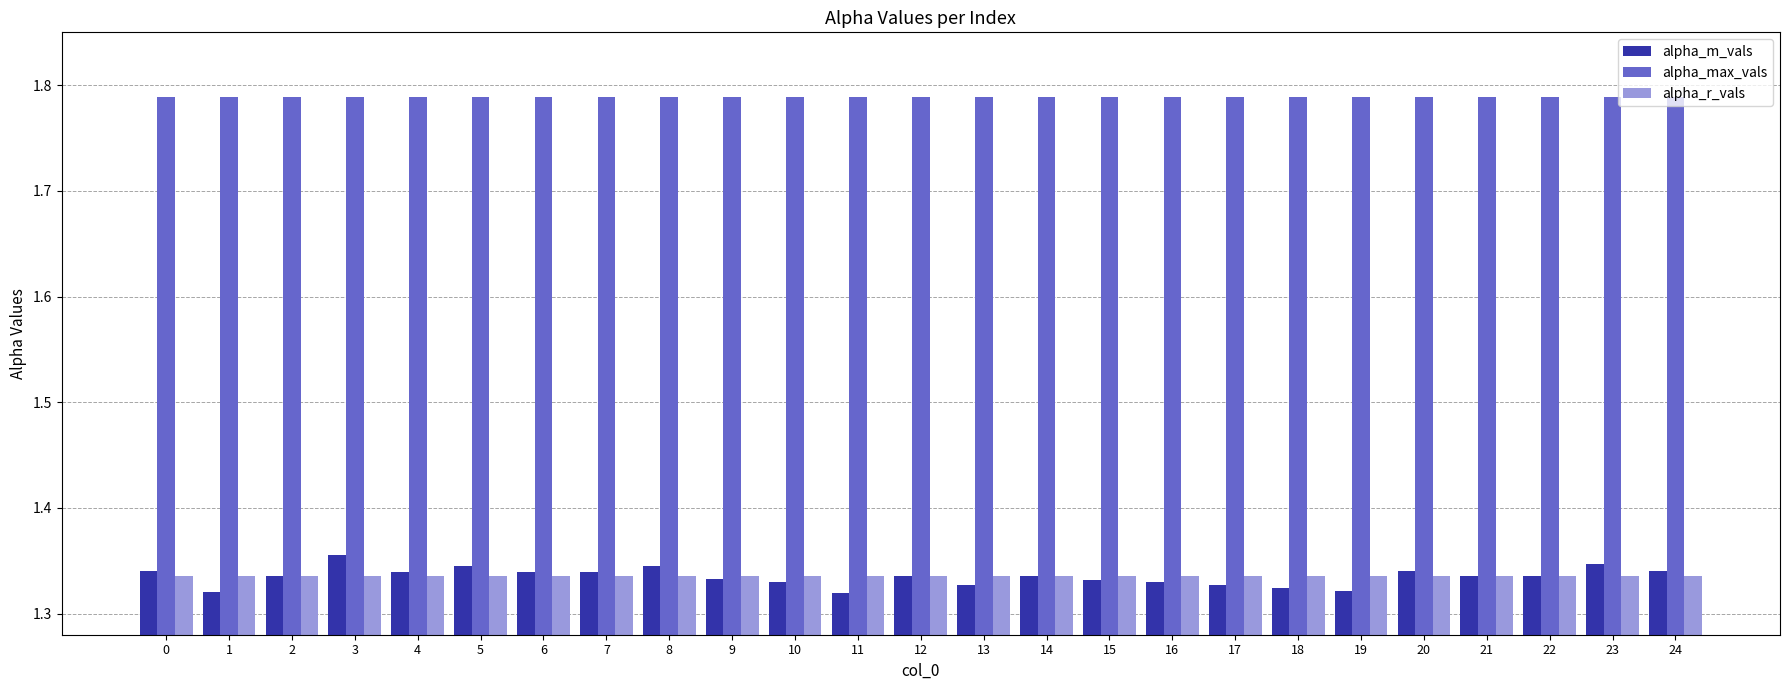

Rank the series by their maximum value, from highest to lowest.

alpha_max_vals, alpha_m_vals, alpha_r_vals